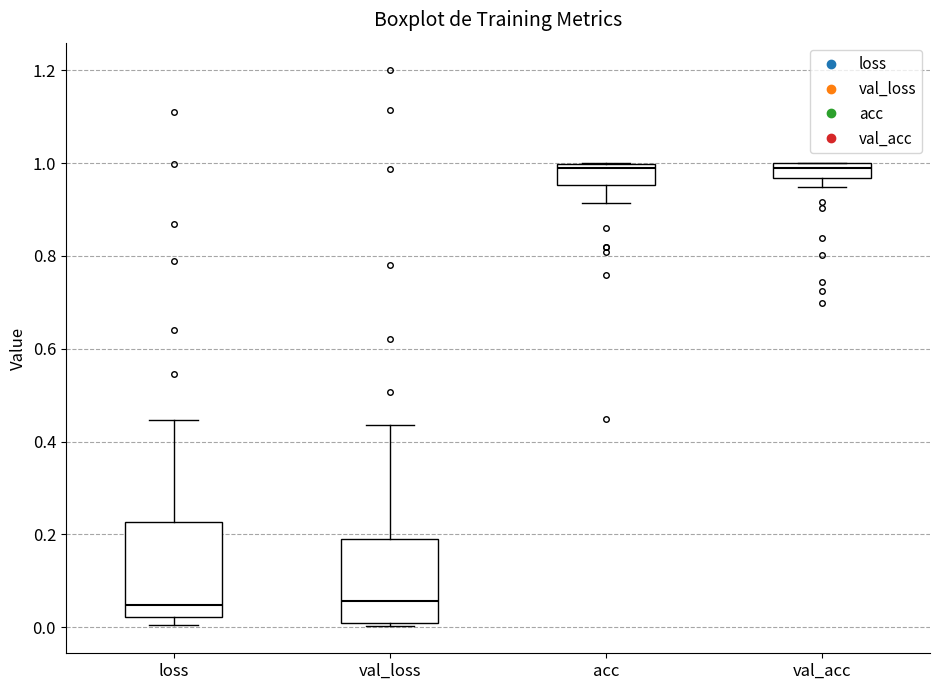

Reading left to right, transcribe this box plot: for each box, give where its median line is, the range the box spans, and where its two whiskers end, as read against the y-axis. The values are not printed on the chart, so give them approximately, as read against the axis.

loss: median 0.04, box 0.02 to 0.22, whiskers 0.00 to 0.44
val_loss: median 0.06, box 0.00 to 0.18, whiskers 0.00 to 0.44
acc: median 1.00 (just below the box's upper edge), box 0.96 to 1.00, whiskers 0.92 to 1.00
val_acc: median 1.00 (just below the box's upper edge), box 0.96 to 1.00, whiskers 0.94 to 1.00